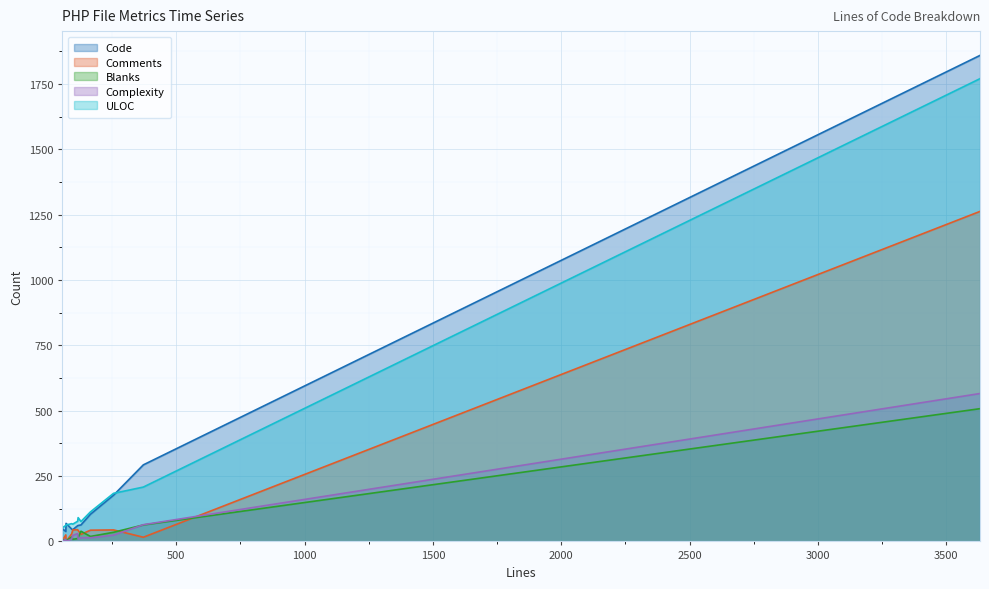

Reading left to right, transcribe all the data shown in this chart.

Code: 166=104	372=293	97=45	116=60	56=49	71=69	70=38	129=63	93=47	3631=1860	118=61	256=177
Comments: 166=43	372=16	97=44	116=45	56=2	71=0	70=25	129=27	93=29	3631=1263	118=42	256=44
Blanks: 166=19	372=63	97=8	116=11	56=5	71=2	70=7	129=39	93=17	3631=508	118=15	256=35
Complexity: 166=14	372=64	97=23	116=30	56=0	71=0	70=8	129=14	93=9	3631=566	118=9	256=24
ULOC: 166=113	372=208	97=66	116=77	56=52	71=63	70=61	129=76	93=68	3631=1771	118=91	256=184